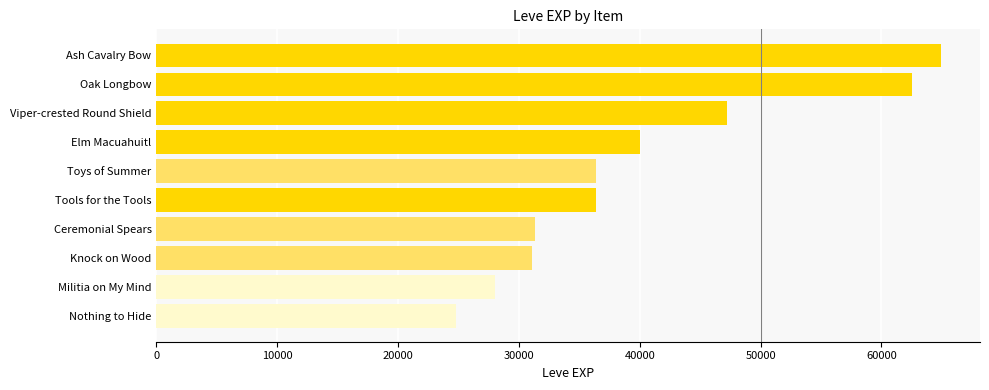

What is the approximate value at Ash Cavalry Bow?

64910